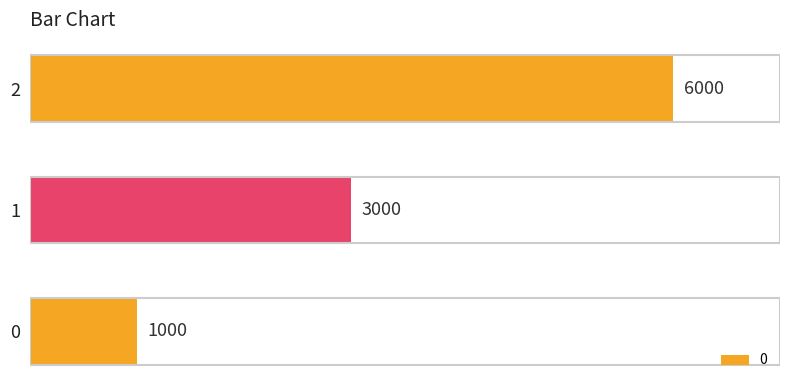

Rank the categories by value from lowest to highest.

0, 1, 2